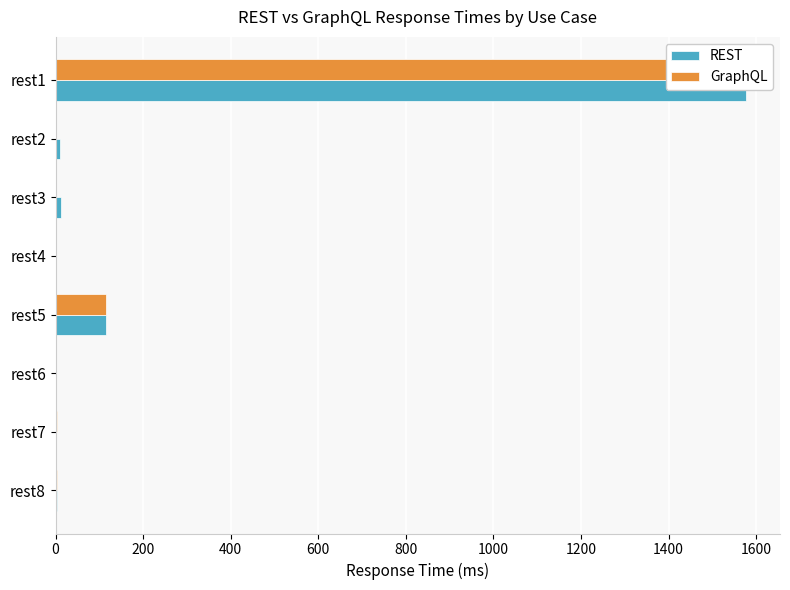

What is the maximum value for GraphQL?

1566.1